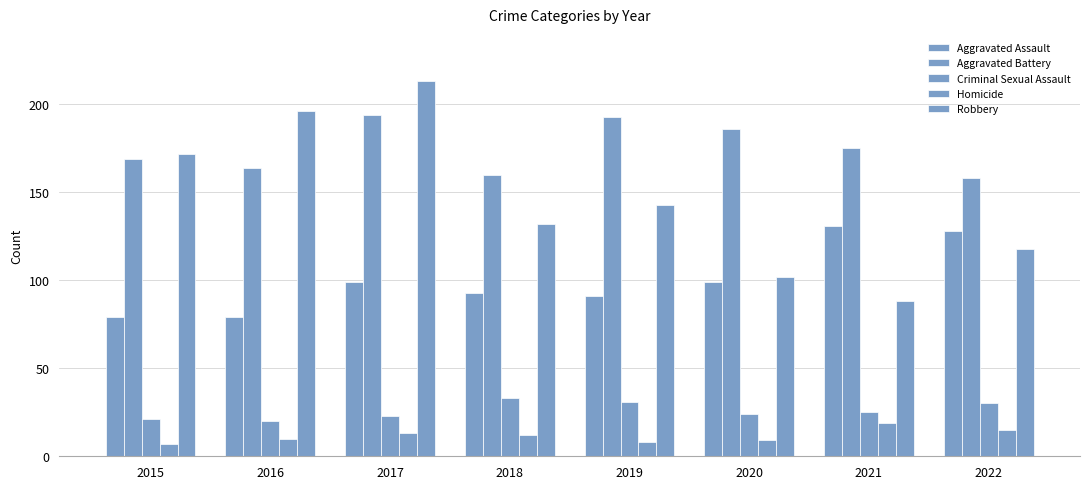

The Aggravated Assault series shows 33 at 2019. True or false?

False